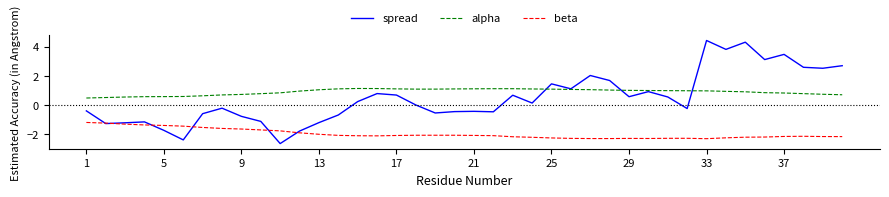

Which series has the widest spread of values?

spread